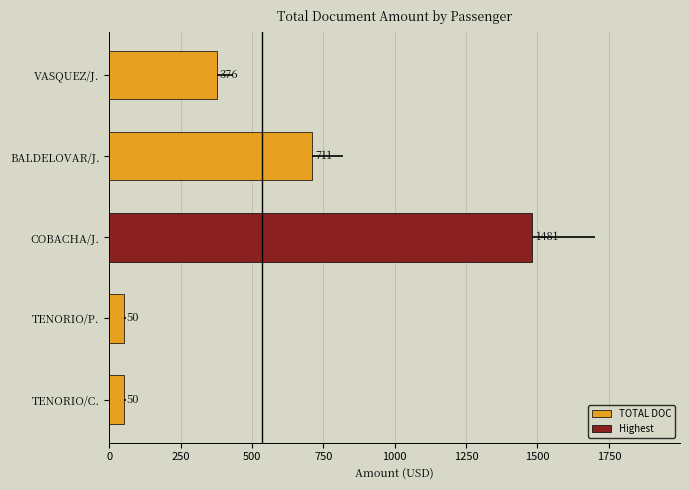

The chart shows a value of 50 at TENORIO/P.. True or false?

True